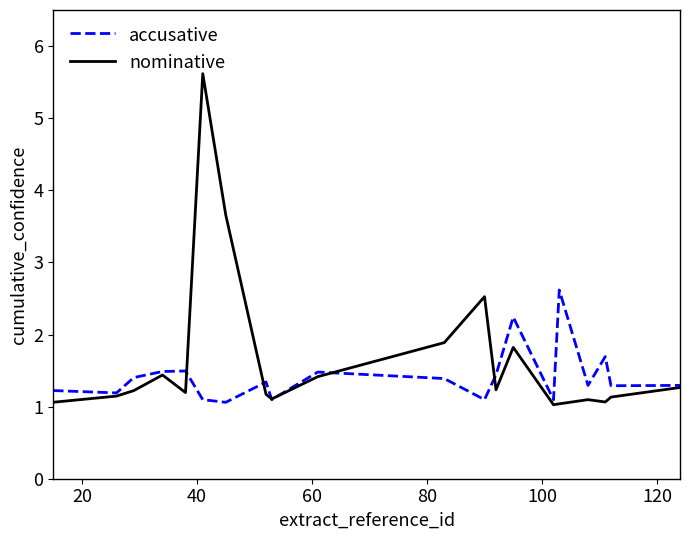

What is the minimum value shown in the chart?

1.0